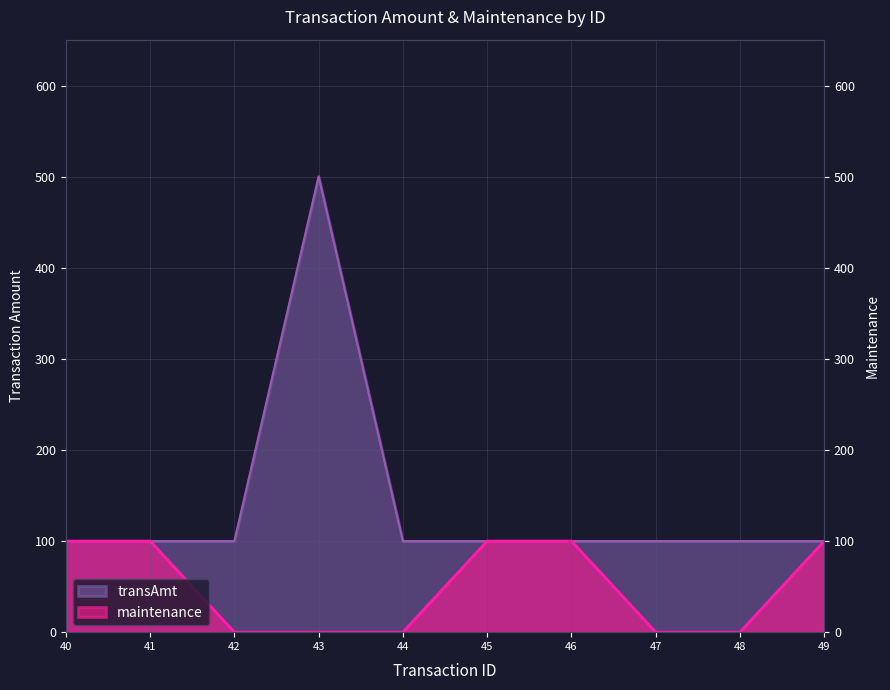

Rank the series by their maximum value, from lowest to highest.

maintenance, transAmt